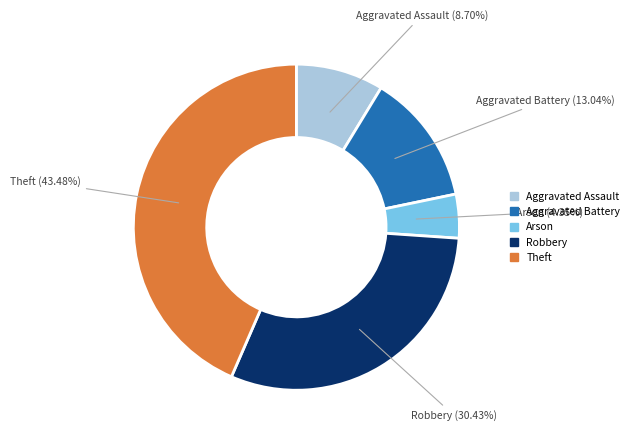

Is it true that Arson is 18% of the pie?

False